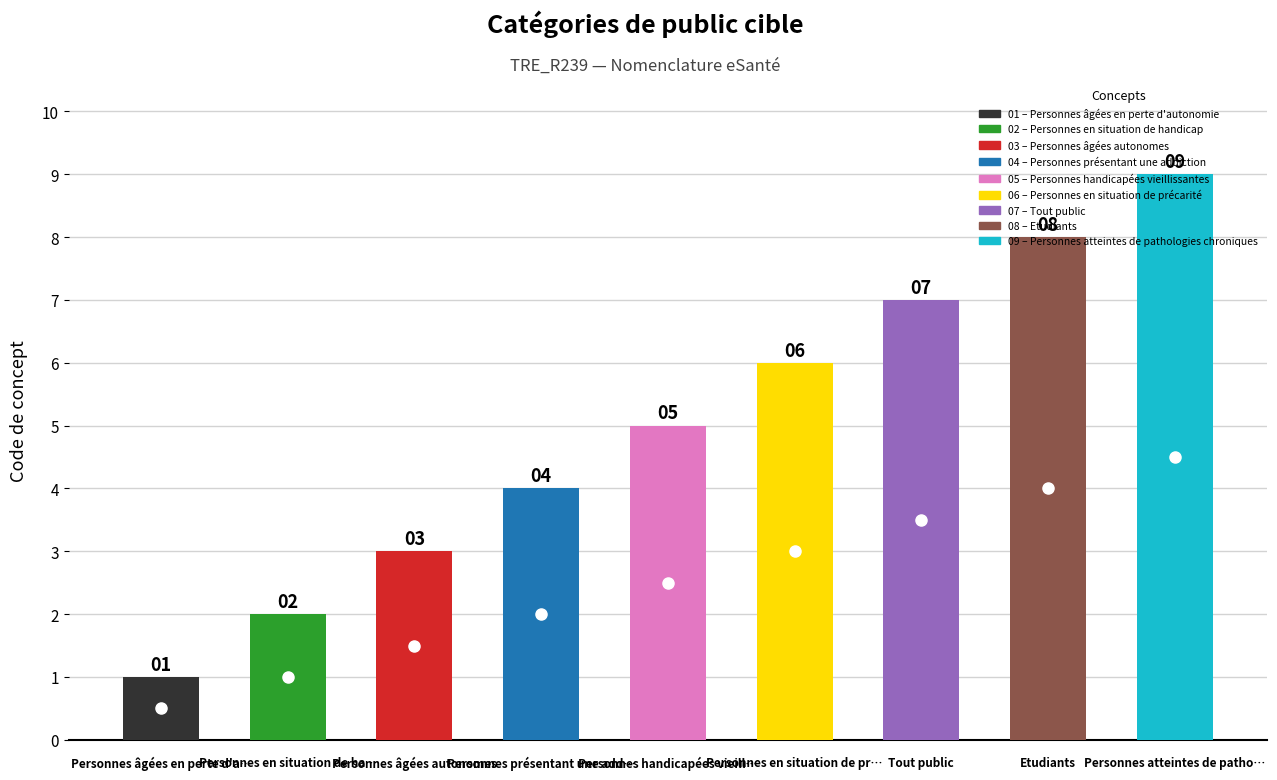

Where is the data nearest to the value 5?

Personnes handicapées vieillissantes